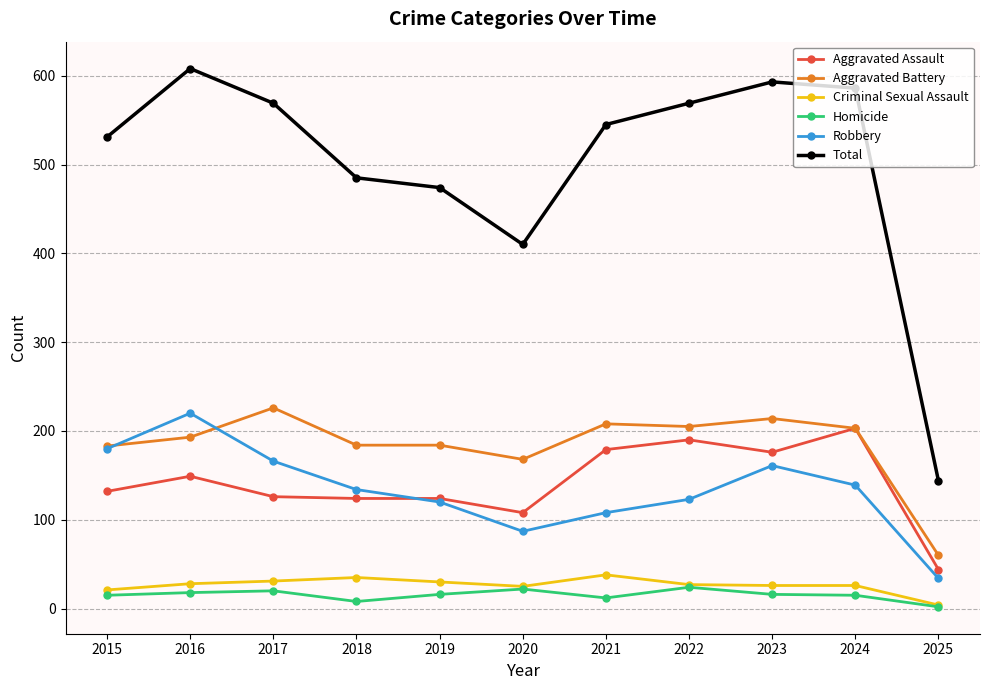

Which category has the highest value across all series?

2016